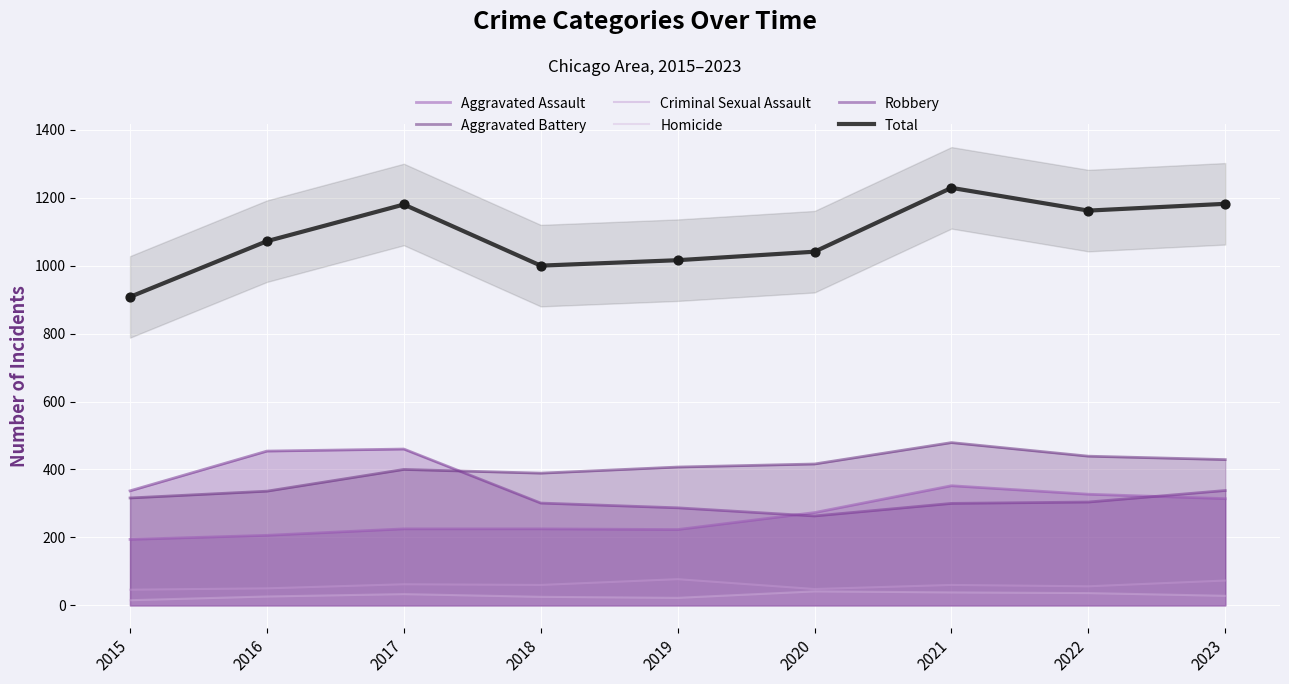

Which series has the largest Y range (max minus min)?

Total